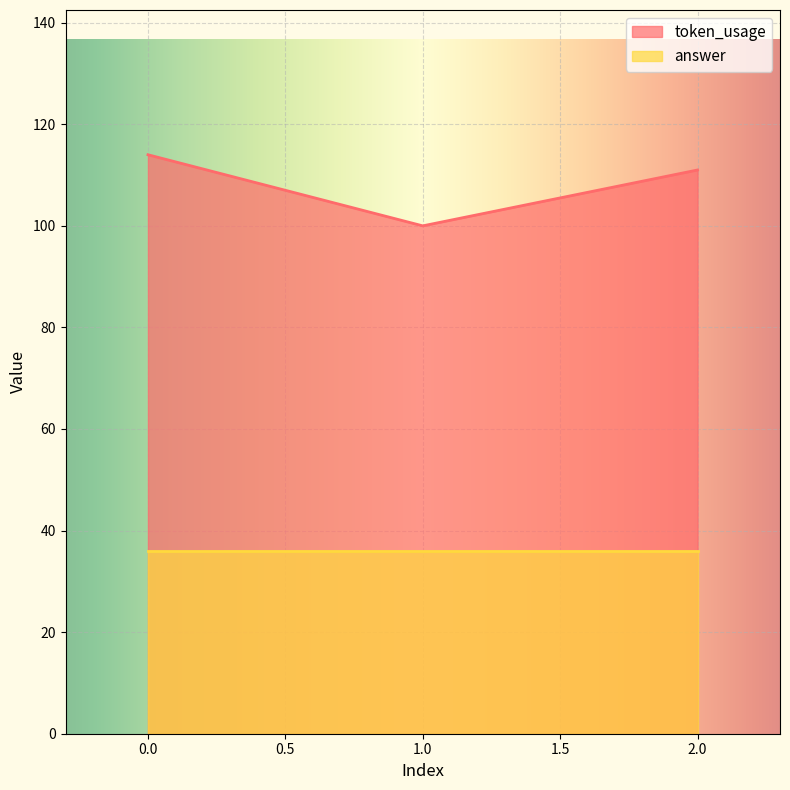

Rank the categories by value from lowest to highest.

1, 2, 0